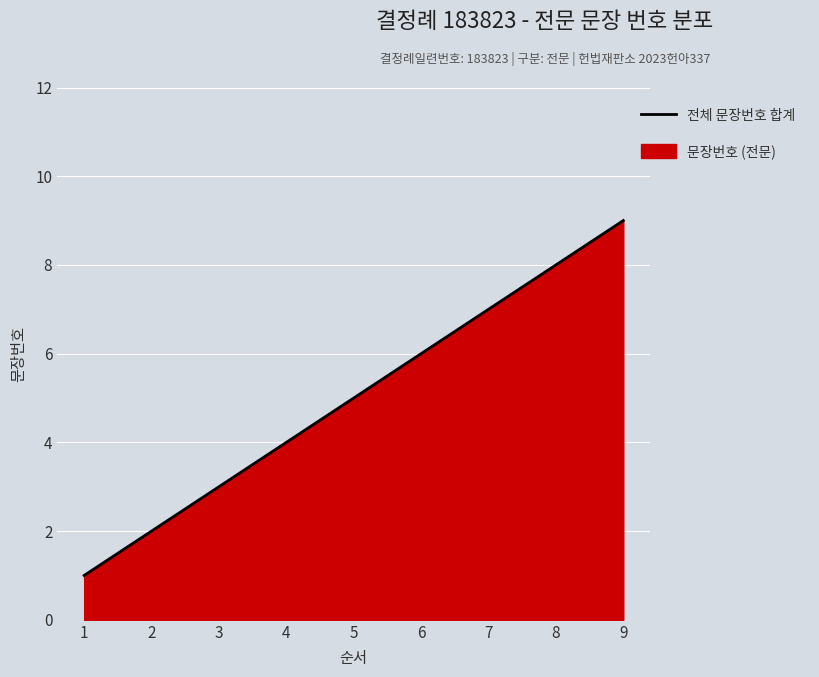

At which category does the chart reach its peak across all series?

9